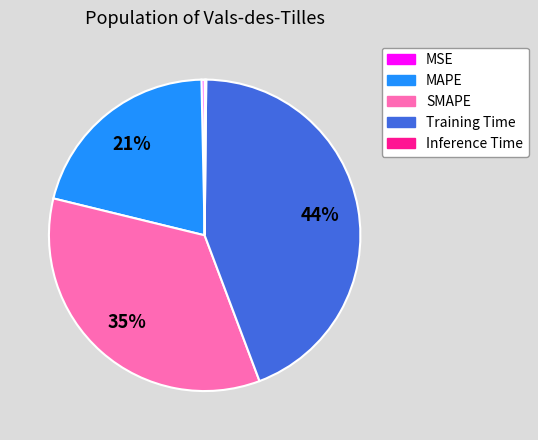

Which has a higher value, SMAPE or MSE?

SMAPE